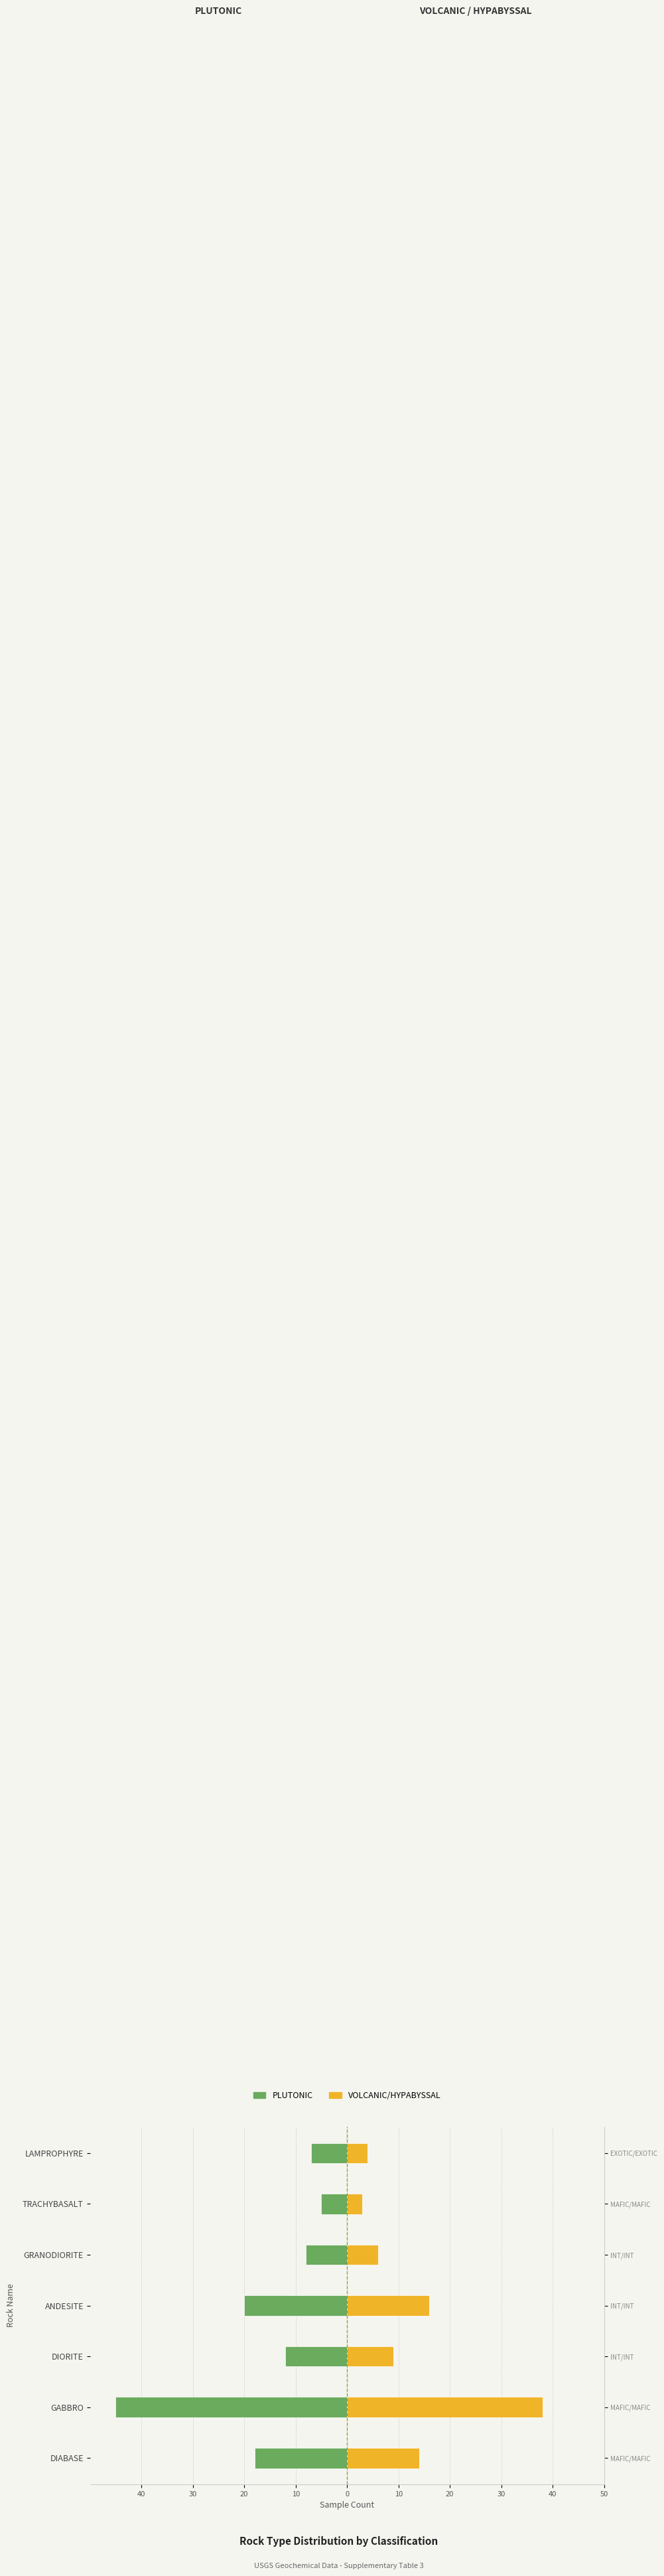

Between DIABASE and GRANODIORITE, which series saw the biggest shift?

PLUTONIC